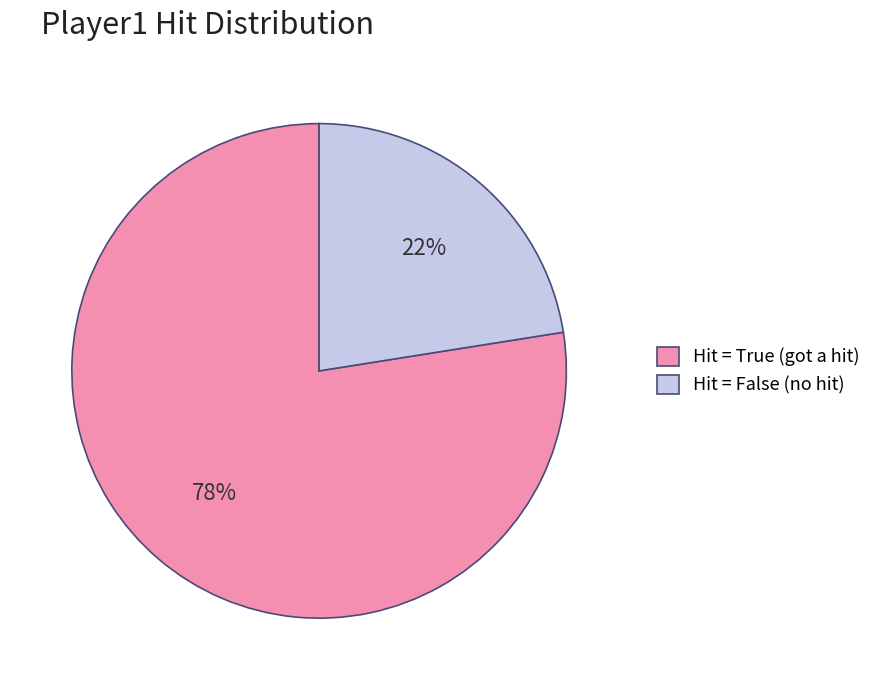

How many slices are in this pie chart?

2